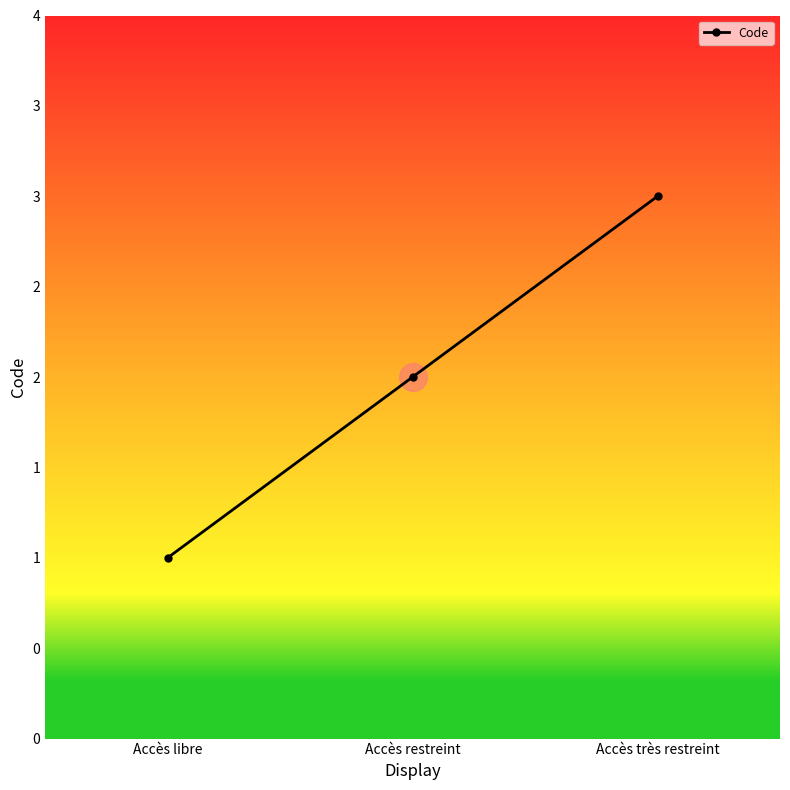

Which has a higher value, Accès très restreint or Accès restreint?

Accès très restreint